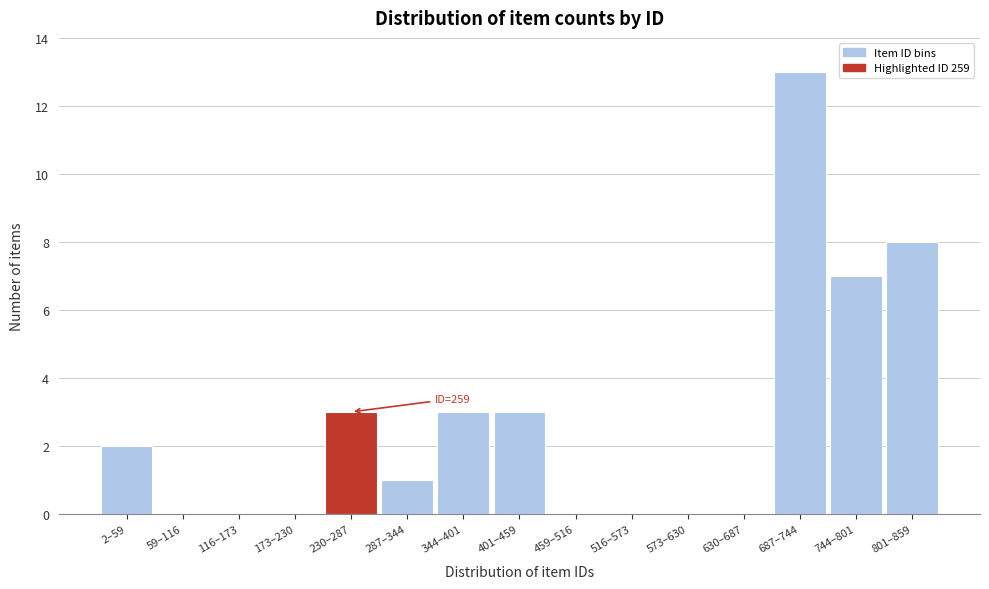

Reading left to right, list all the values displayed in this chart.

2–59=2	59–116=0	116–173=0	173–230=0	230–287=3	287–344=1	344–401=3	401–459=3	459–516=0	516–573=0	573–630=0	630–687=0	687–744=13	744–801=7	801–859=8